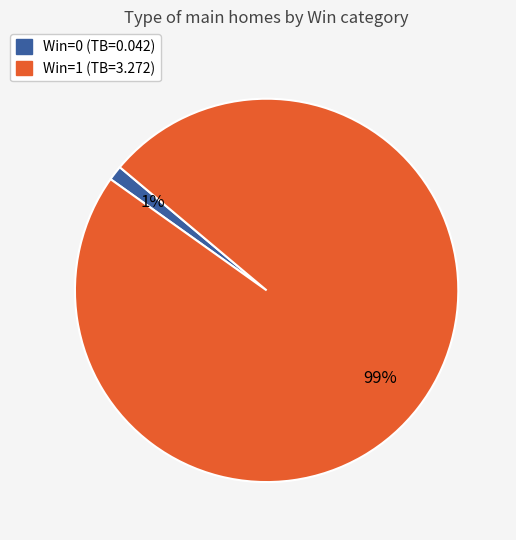

Which slice is the largest?

Win=1 (TB=3.272)